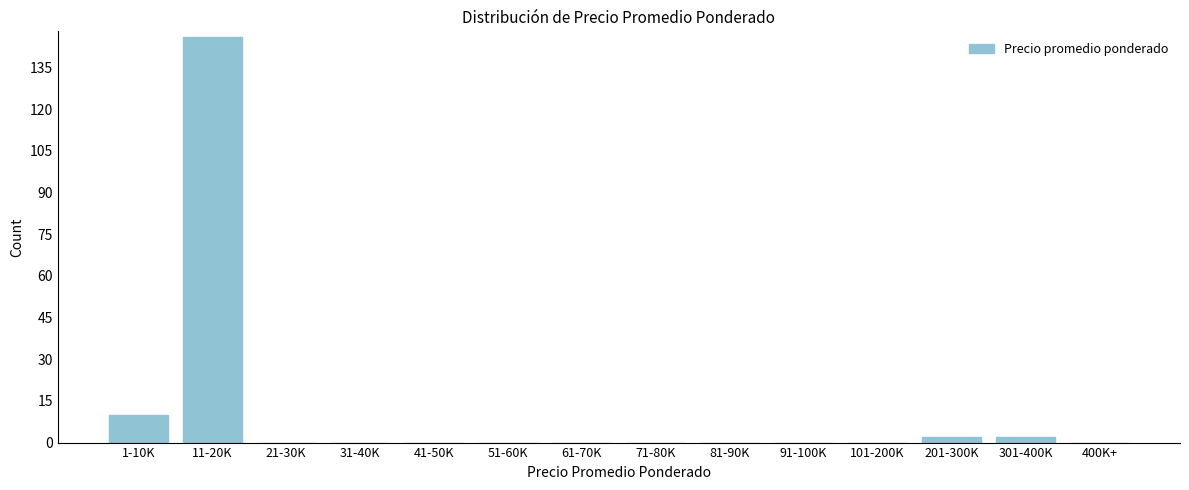

Reading left to right, transcribe all the data shown in this chart.

1-10K=10	11-20K=146	21-30K=0	31-40K=0	41-50K=0	51-60K=0	61-70K=0	71-80K=0	81-90K=0	91-100K=0	101-200K=0	201-300K=2	301-400K=2	400K+=0